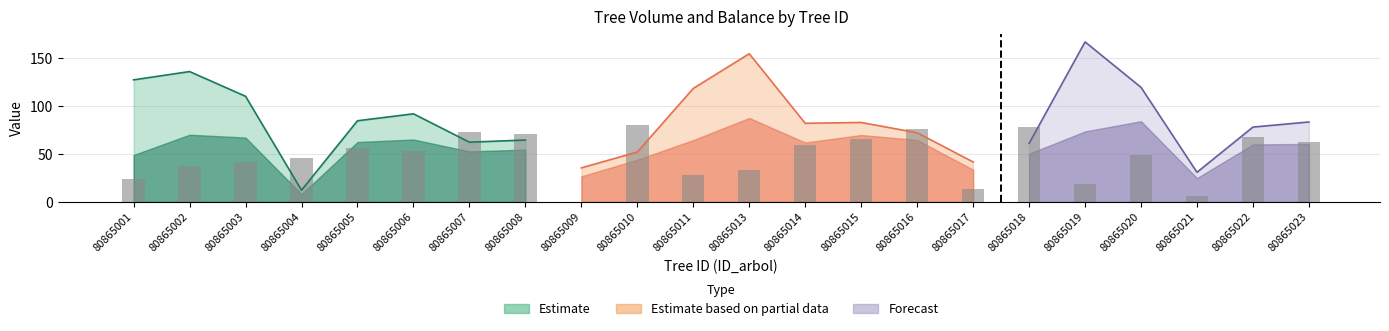

Reading right to left, what are all the values shown in this chart?

bal: 12.5	13.6	1.3	9.8	3.8	15.6	2.6	15.1	13.1	11.9	6.6	5.7	16.1	0.0	14.2	14.7	10.5	11.2	9.1	8.3	7.5	4.7
v_con_corteza: 83.4	78.1	30.9	119.6	167.0	61.0	41.7	72.2	82.9	82.1	154.7	118.5	52.1	35.5	64.6	62.3	92.0	84.7	12.2	110.2	136.0	127.4
v_ha: 2.7	2.5	3.9	3.8	5.3	1.9	5.3	2.3	2.6	2.6	4.9	3.8	1.7	4.5	2.1	2.0	2.9	2.7	1.6	3.5	4.3	4.1
v_estaca: 60.5	60.0	24.9	84.3	73.6	50.4	33.6	64.6	69.8	62.0	87.7	64.6	44.0	26.7	54.6	52.7	65.1	62.5	8.1	67.2	70.2	49.0
v_trituracion: 74.5	70.4	26.1	110.9	155.9	55.8	35.4	63.7	76.2	75.1	144.4	107.4	45.9	31.0	56.9	54.9	84.5	77.5	8.6	99.4	126.2	116.5